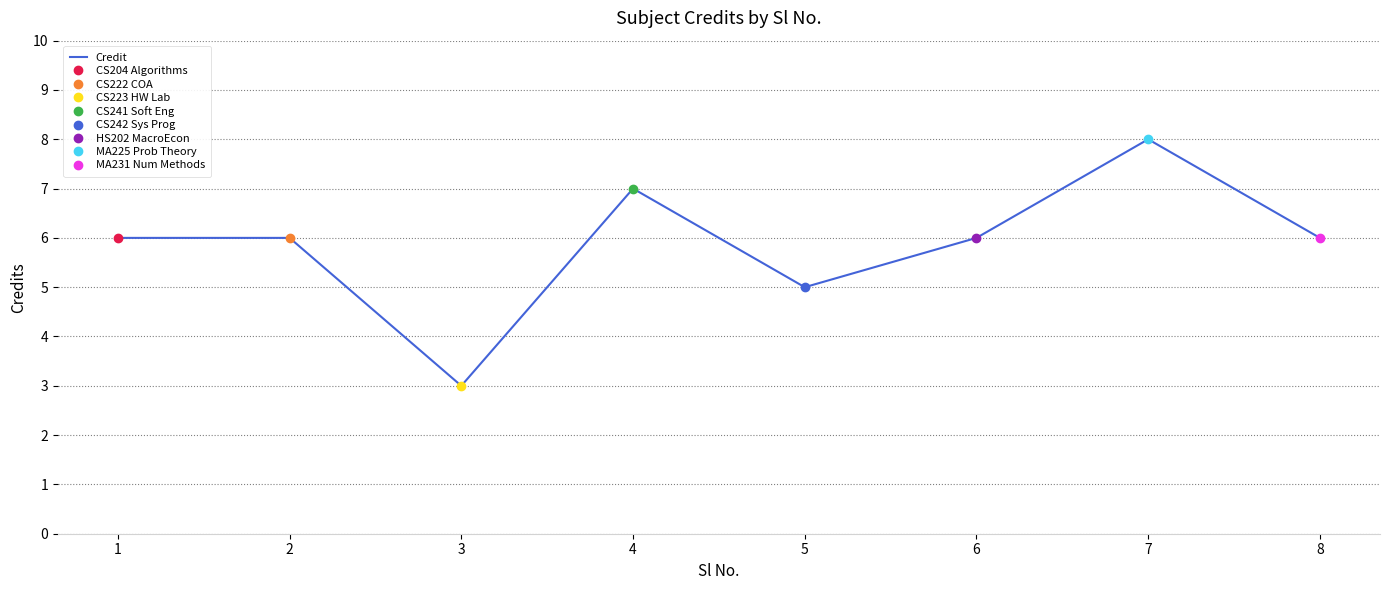

Approximately how many times larger is the value at 2 compared to 4?

0.9